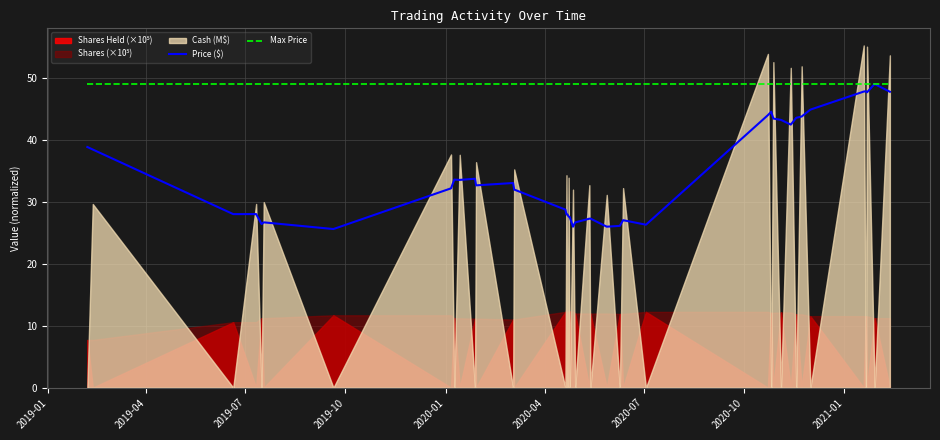

What is the maximum value for Max Price?

49.1